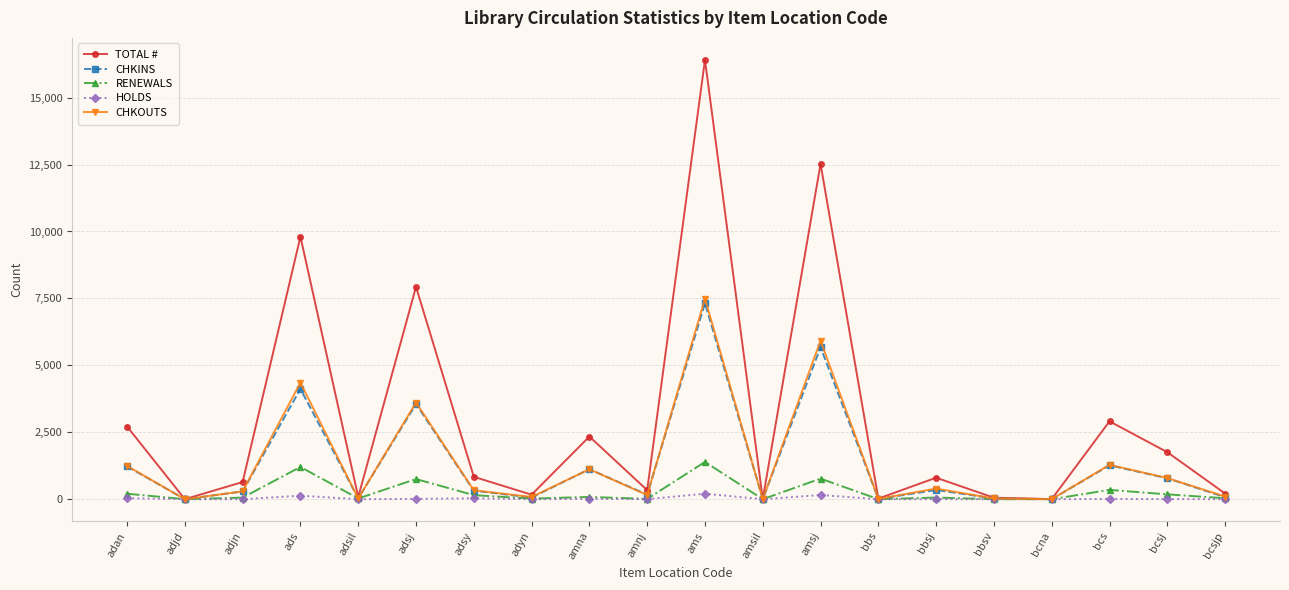

What is the difference between the maximum and second lowest values in the TOTAL # series?

16408